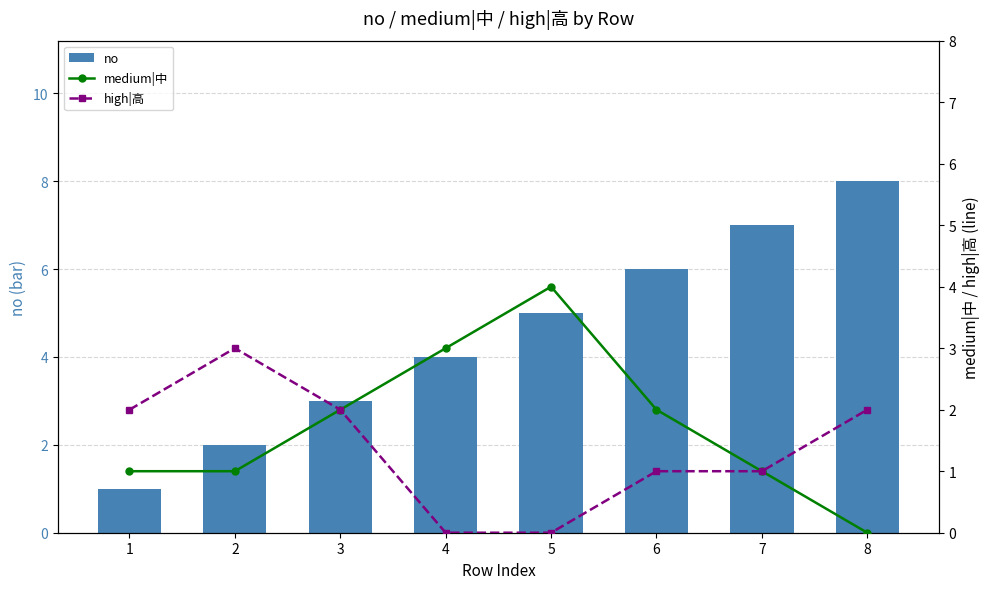

Which label corresponds to the largest value in the chart?

8